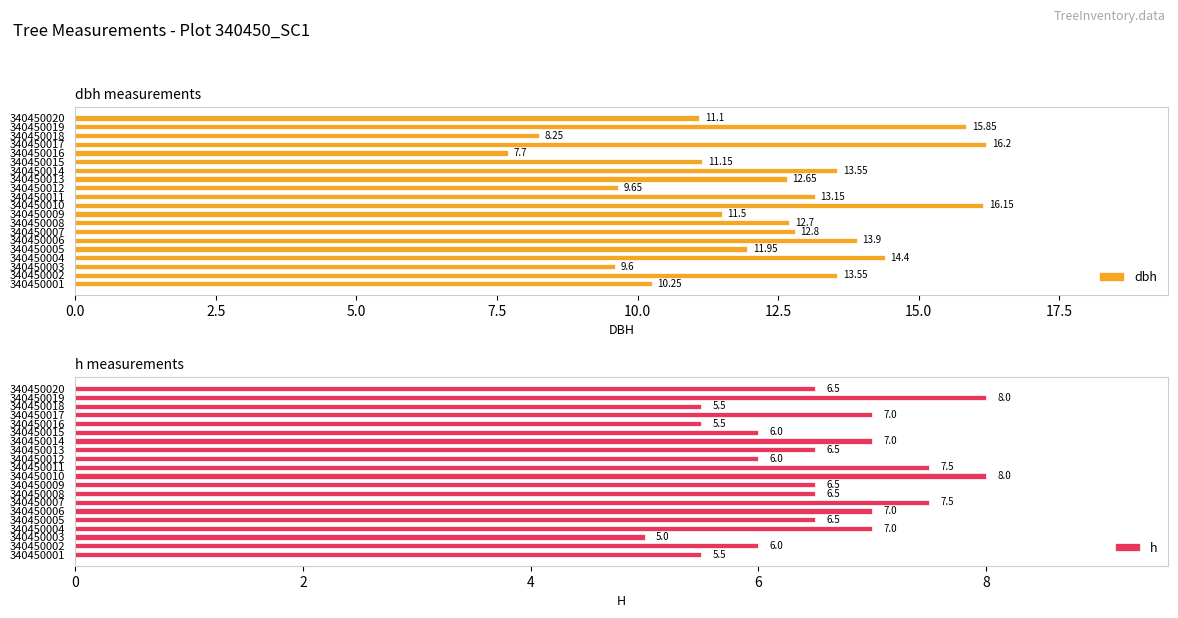

What is the approximate value of h at 340450018?

5.5